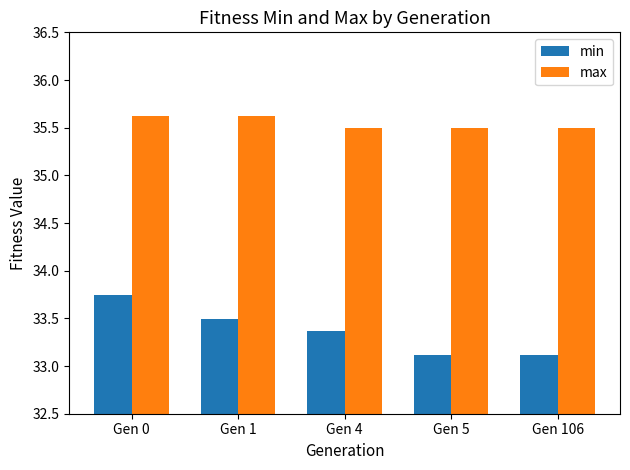

At Gen 0, list the series in order from largest to smallest.

max, min